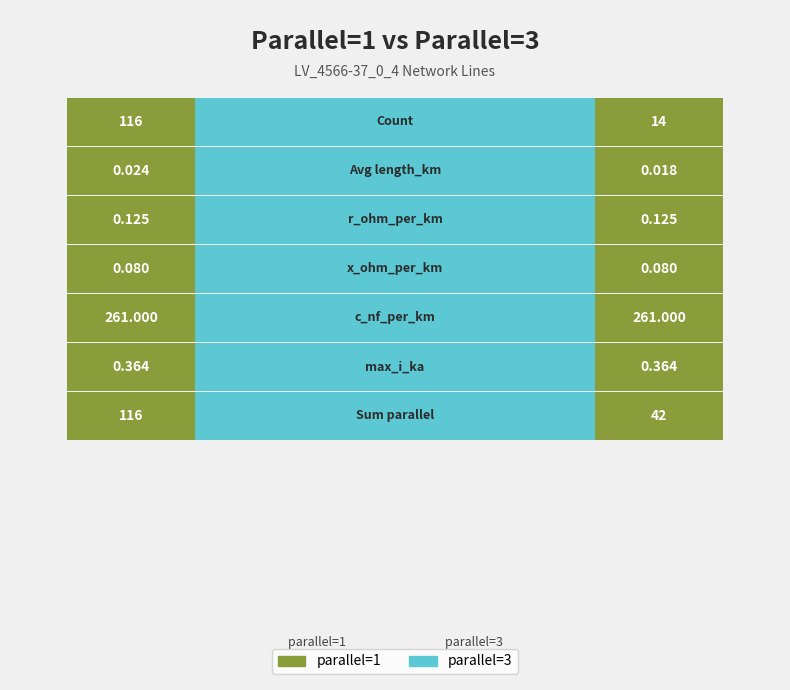

Which series changed the most between parallel=1 and parallel=3?

parallel_1